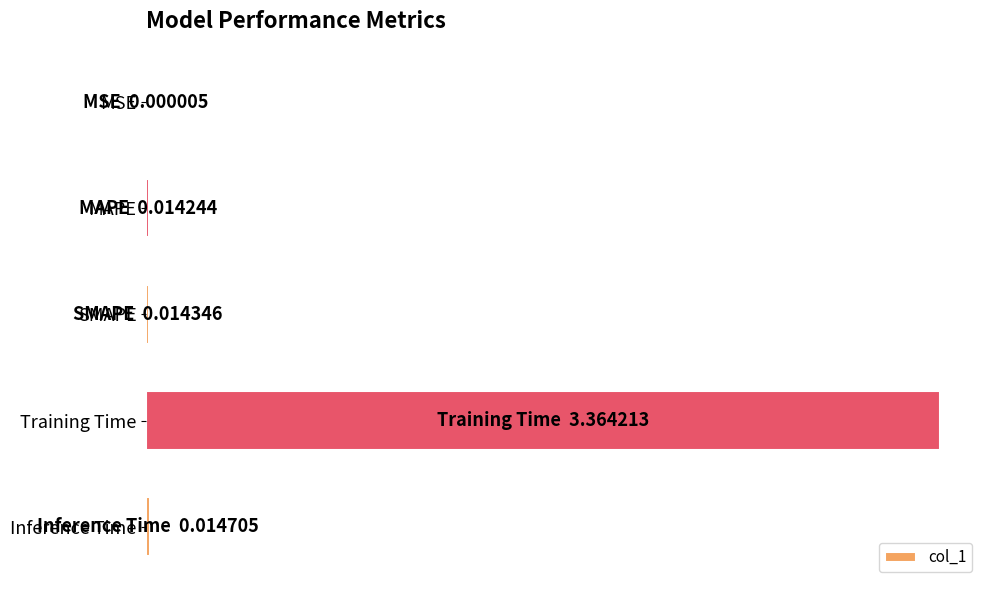

Are the bars horizontal?

Yes